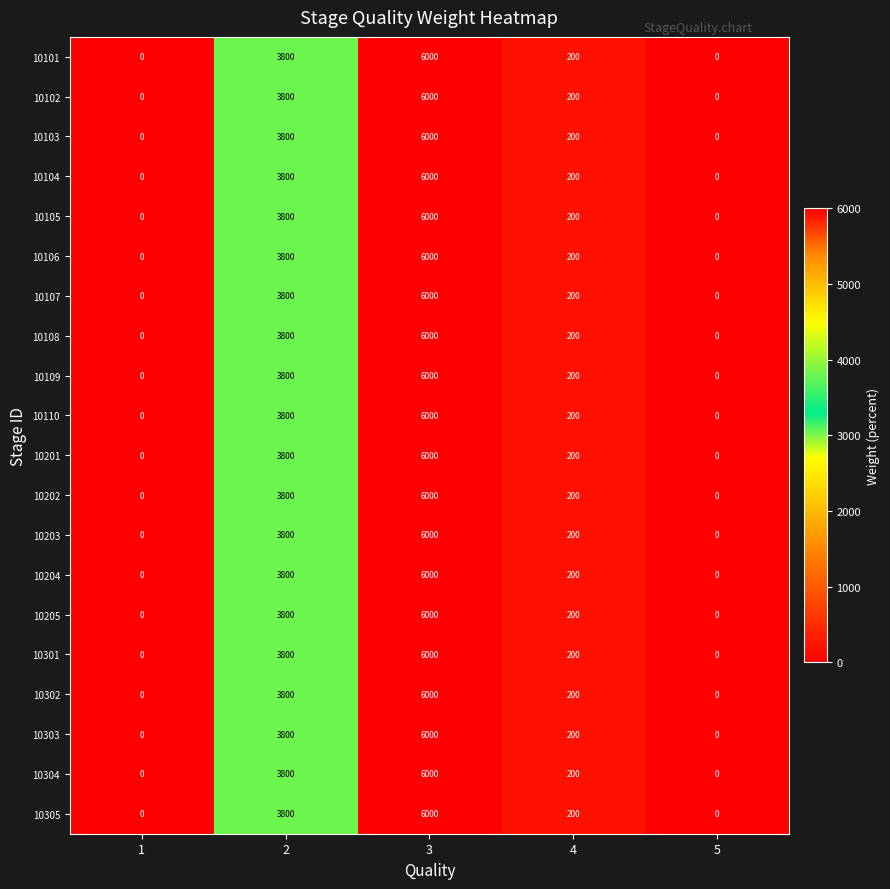

What is the sum of the 10204 values at 3 and 4?

6200